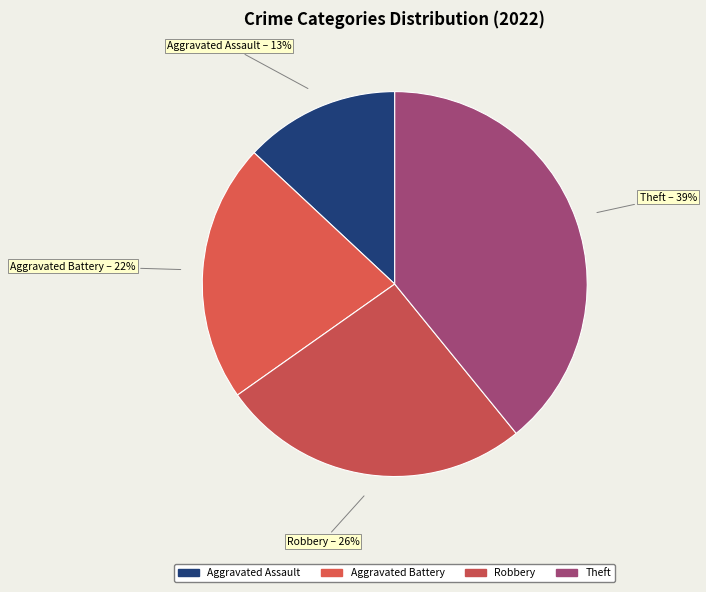

True or false: Robbery accounts for 38% of the total.

False